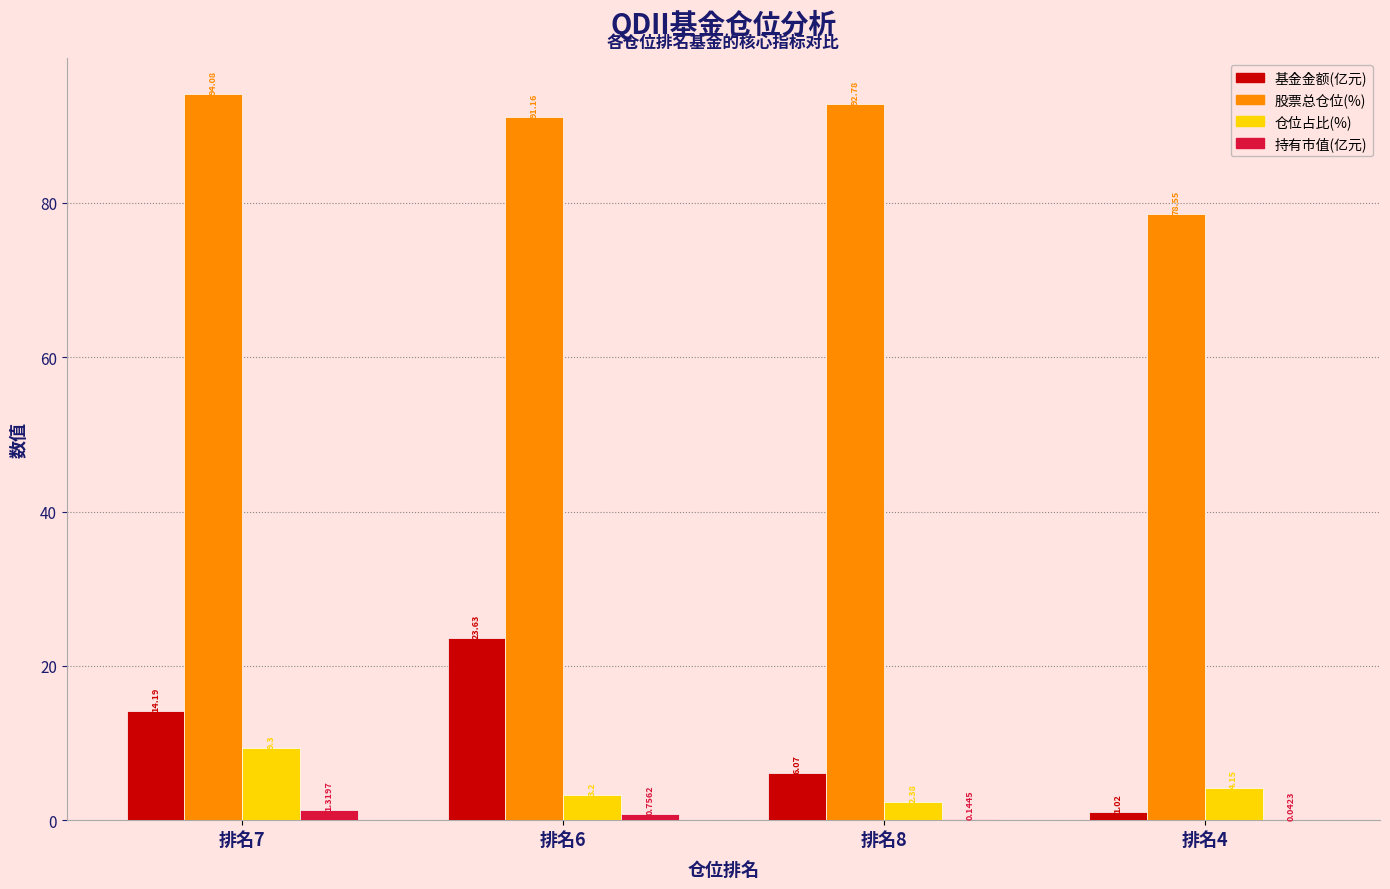

Which series changed the most between 排名6 and 排名8?

基金金额(亿元)